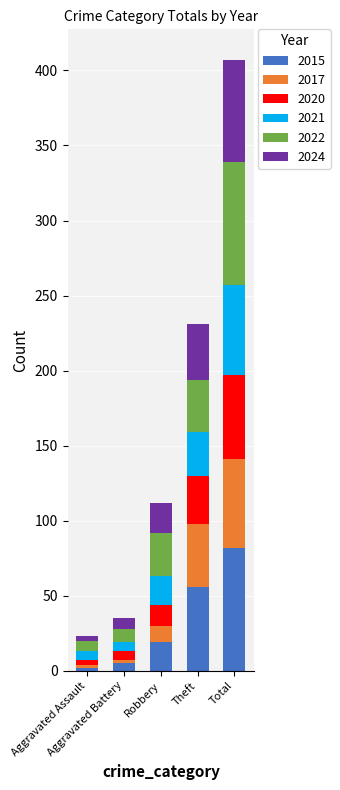

Does the chart contain any negative values?

No